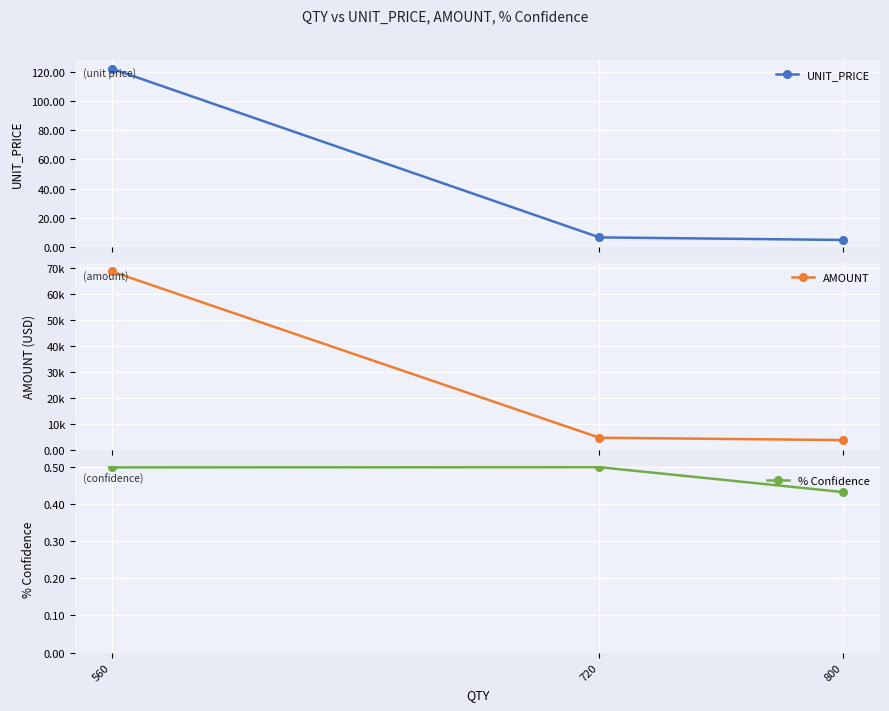

Which series has the largest range (max minus min)?

AMOUNT